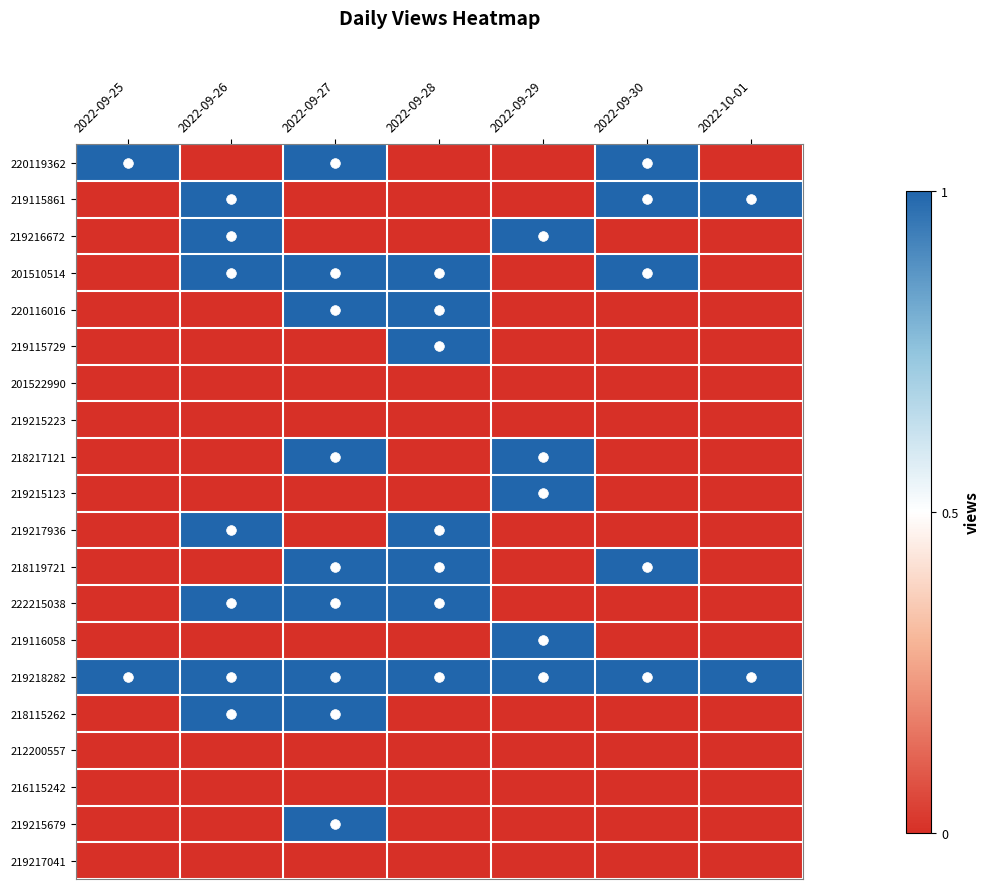

What is the difference between the highest and lowest values at 2022-10-01?

1